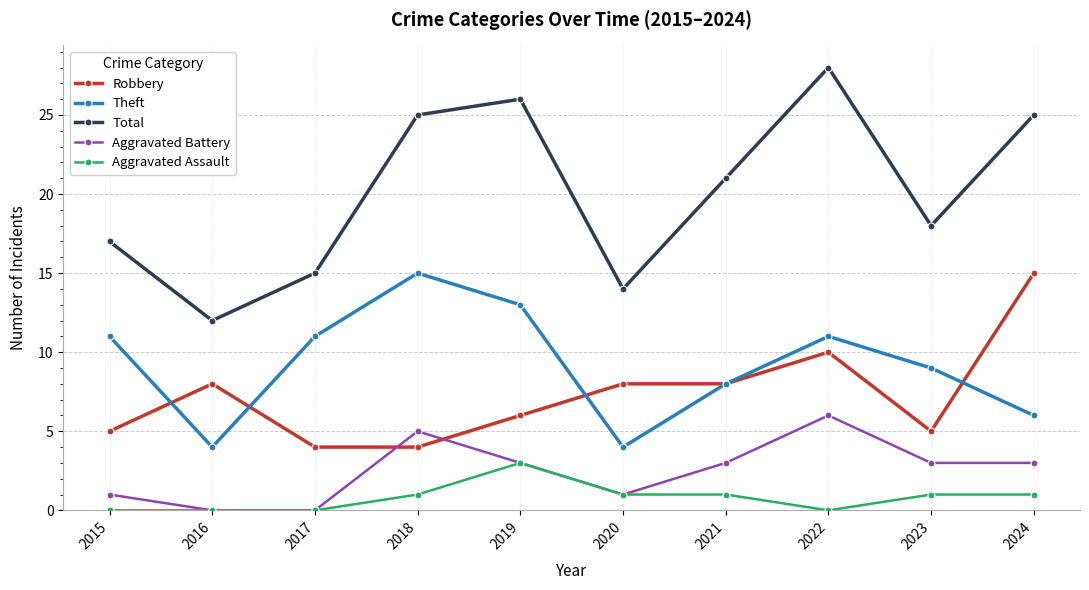

What is the sum of the Robbery values at 2015 and 2017?

9